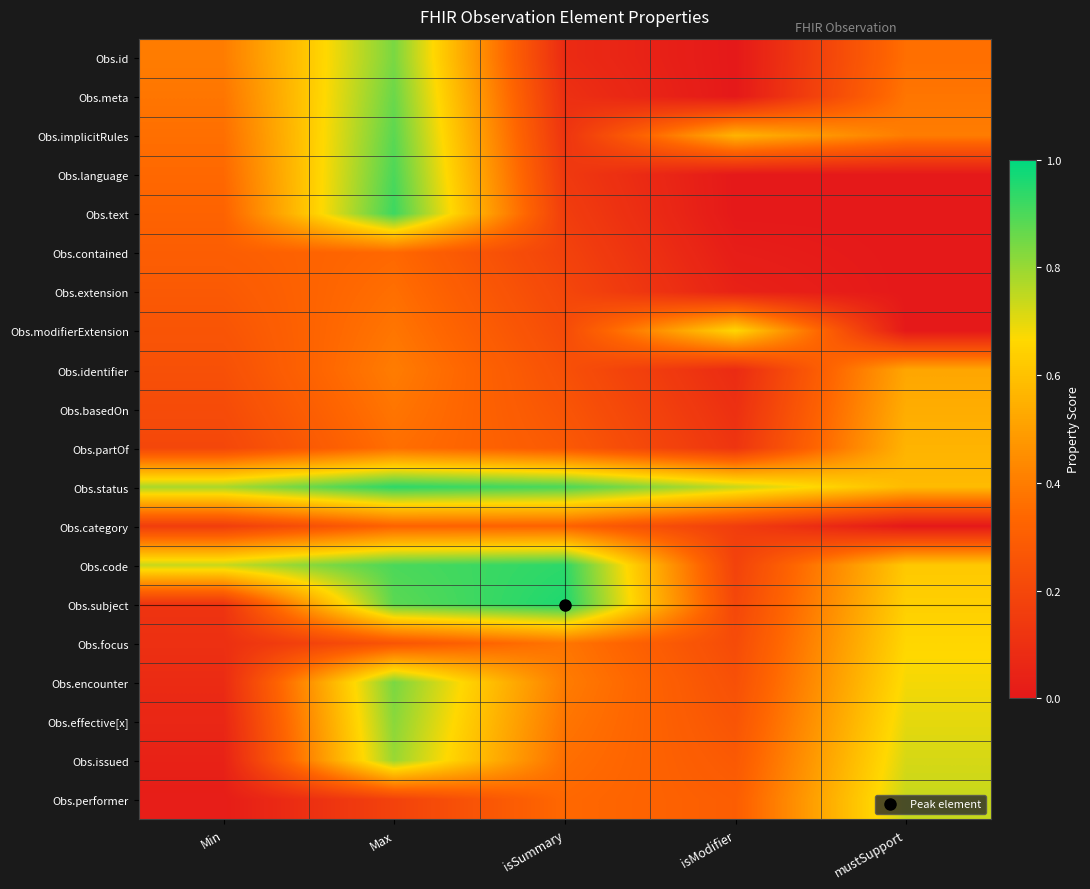

Which series has the largest total across all categories?

Obs.status